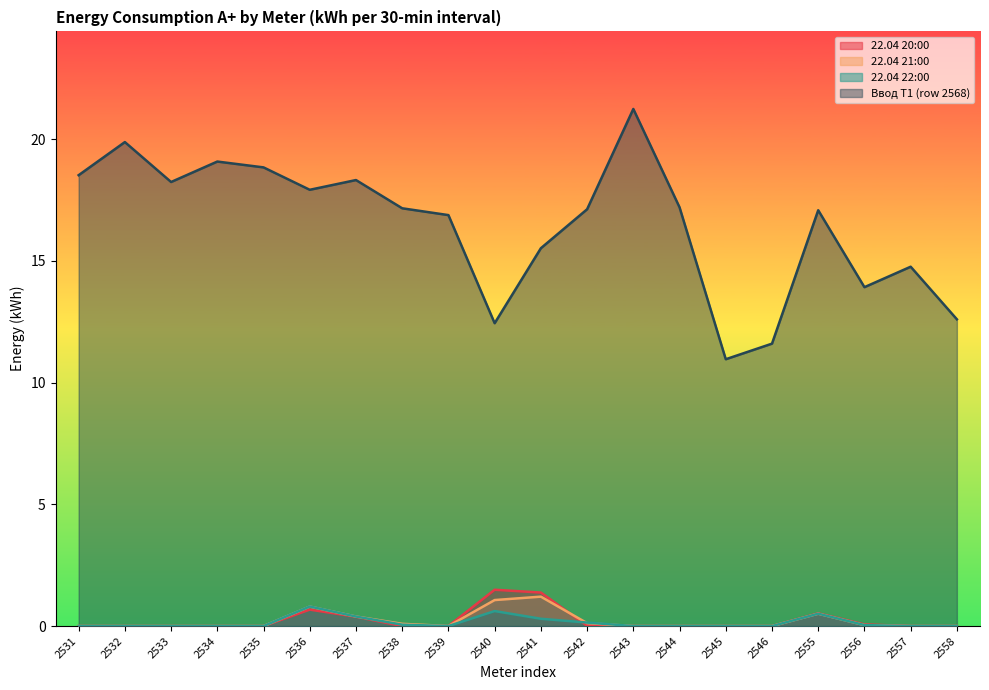

At which label does 22.04 22:00 reach its peak?

2536